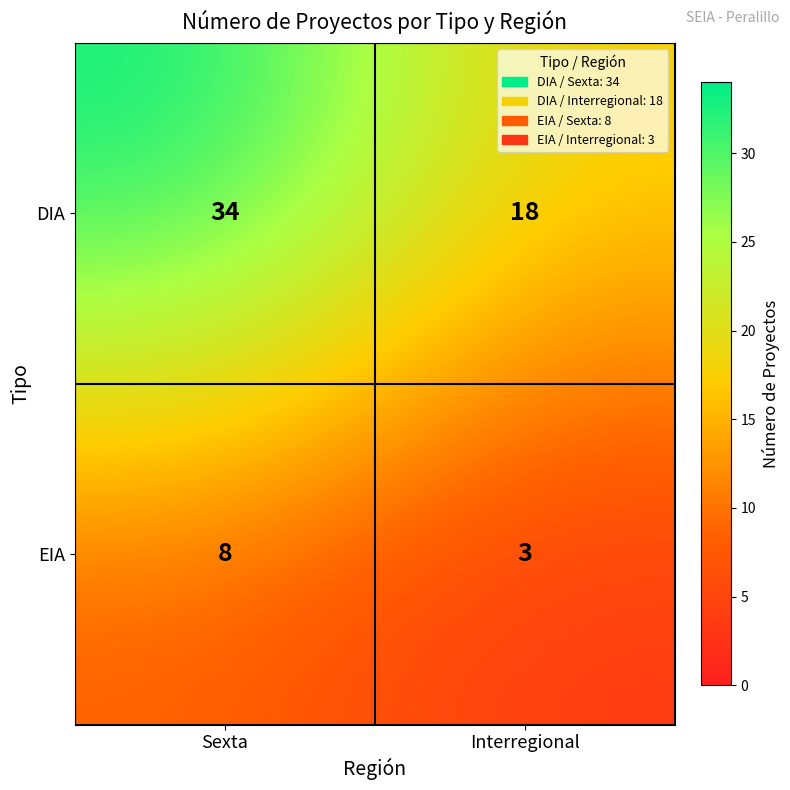

Rank the series by their maximum value, from lowest to highest.

EIA, DIA